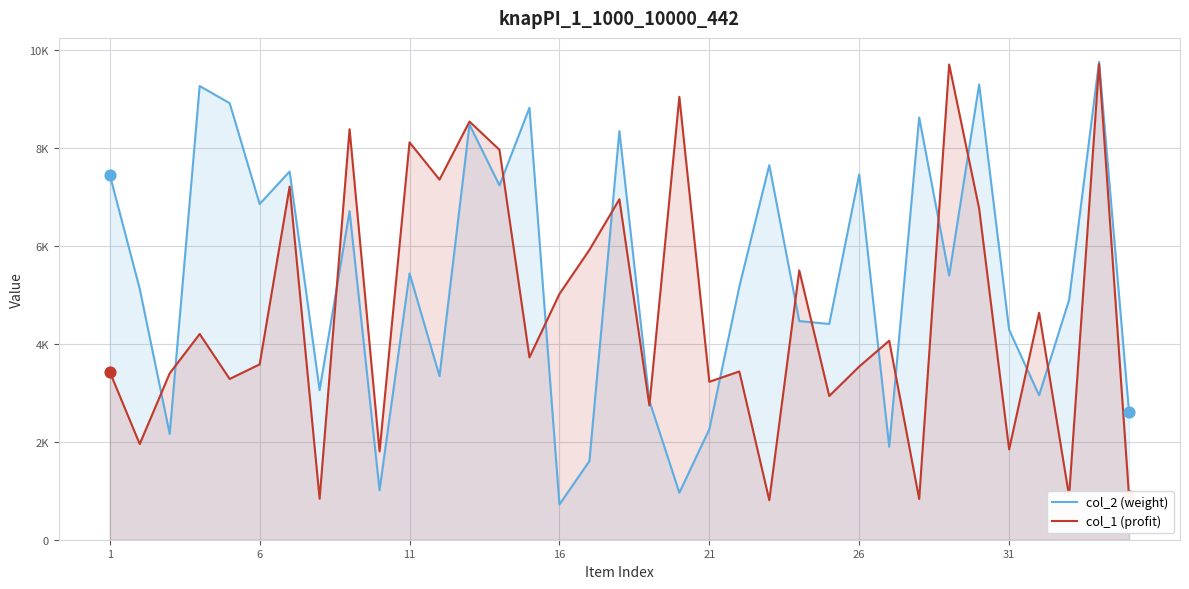

What are all the series names shown in the legend?

col_2 (weight), col_1 (profit)